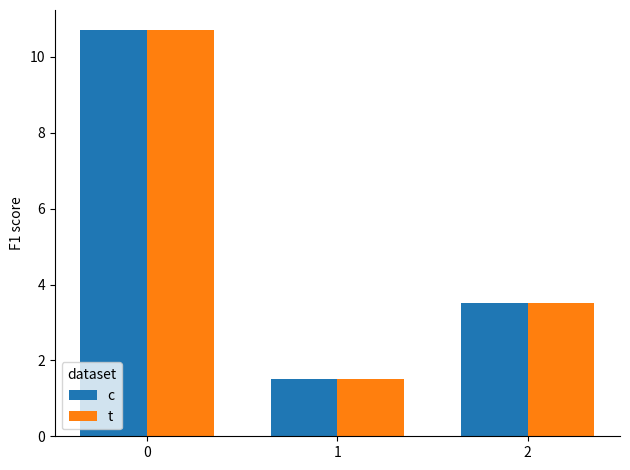

How many data points does each series have?

3